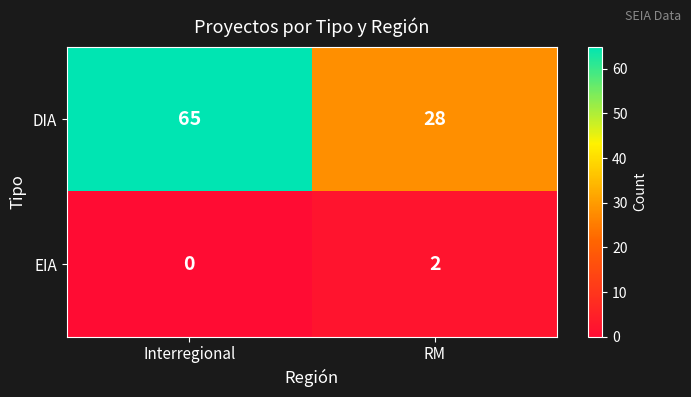

Reading left to right, list all the values displayed in this chart.

DIA: Interregional=65	RM=28
EIA: Interregional=0	RM=2